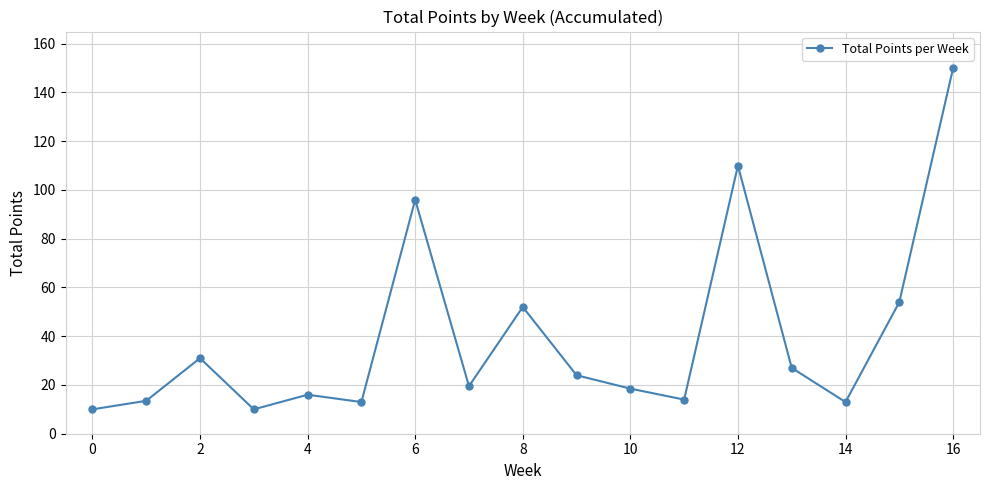

What is the difference between the maximum and minimum values?

140.0